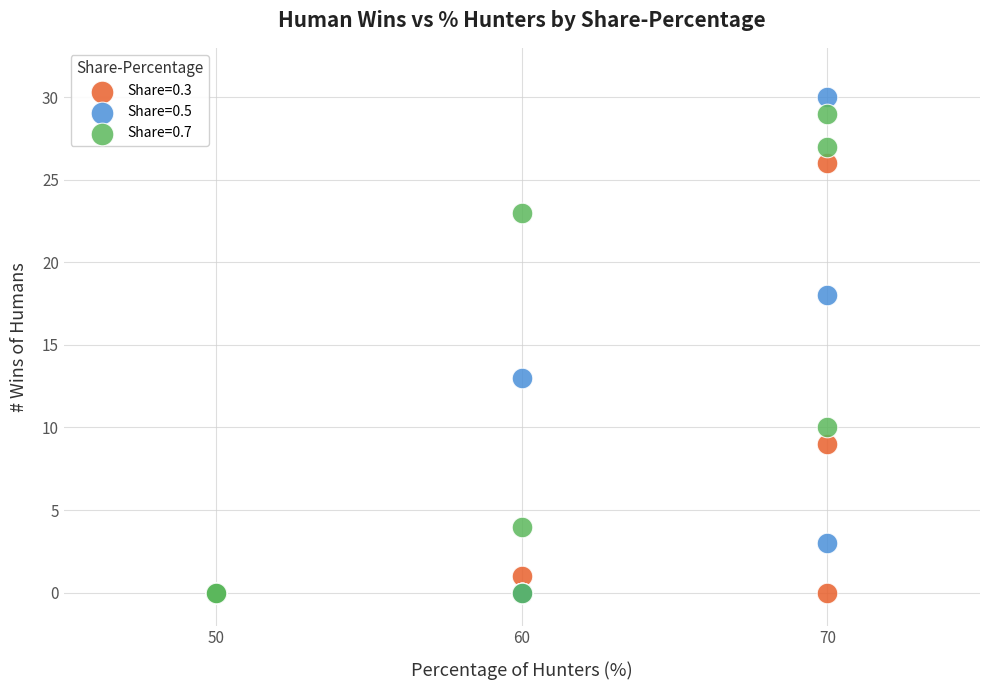

Which series reaches the maximum Y coordinate?

Share=0.5